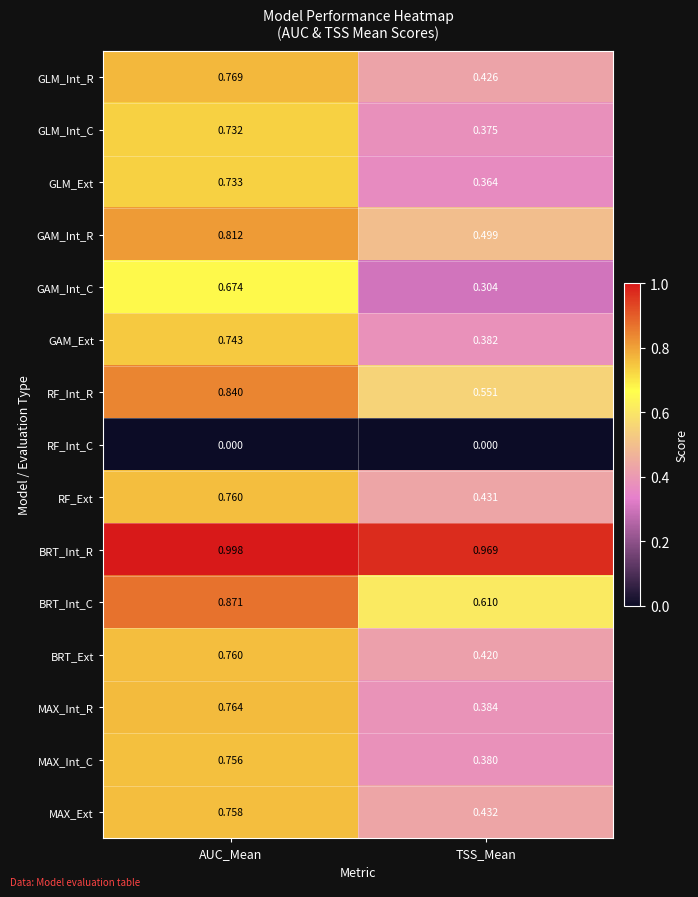

At which category is the sum across all series the highest?

AUC_Mean